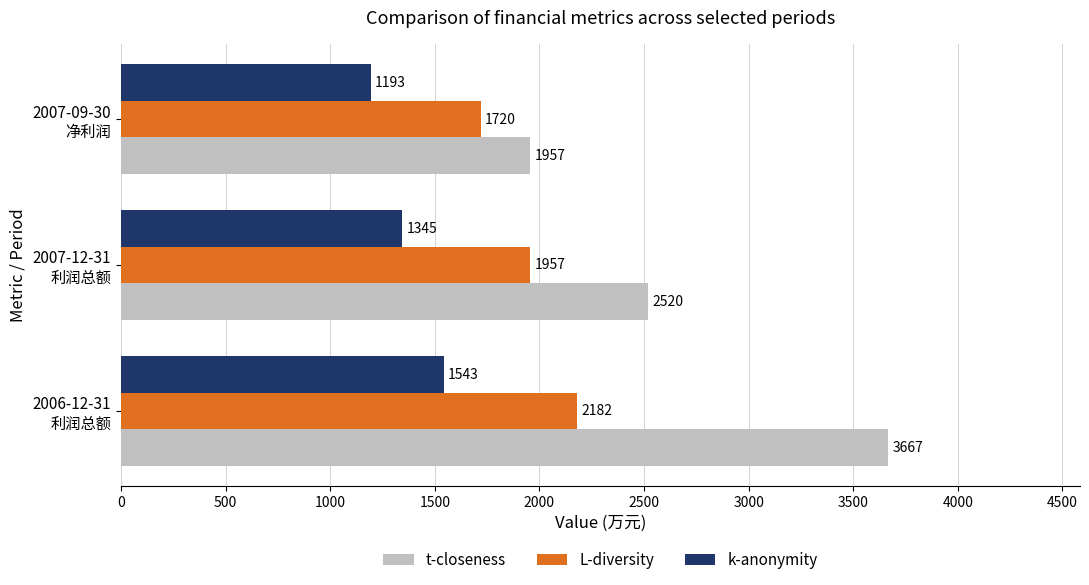

Which series has the widest spread of values?

t-closeness